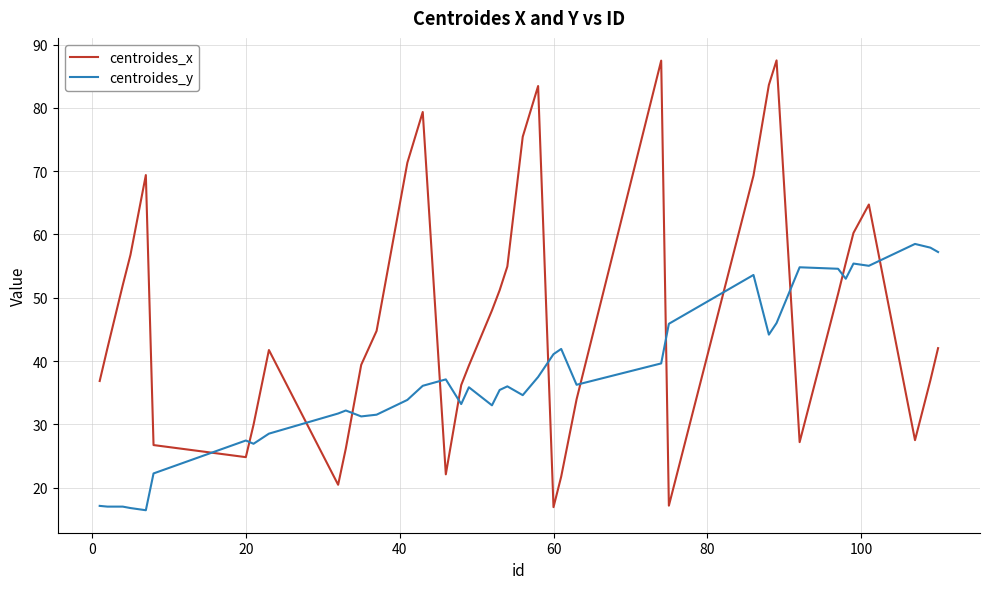

What are all the series names shown in the legend?

centroides_x, centroides_y